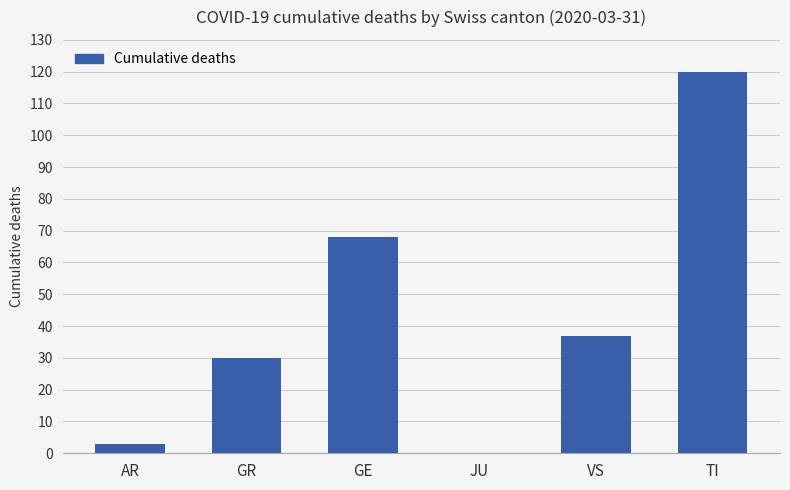

Read the value at GR, to the nearest 10.

30